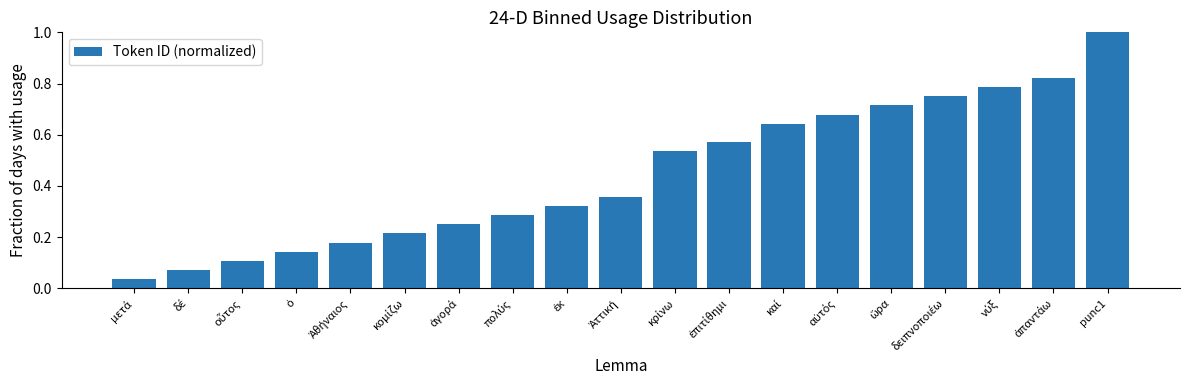

How many data points does each series have?

19